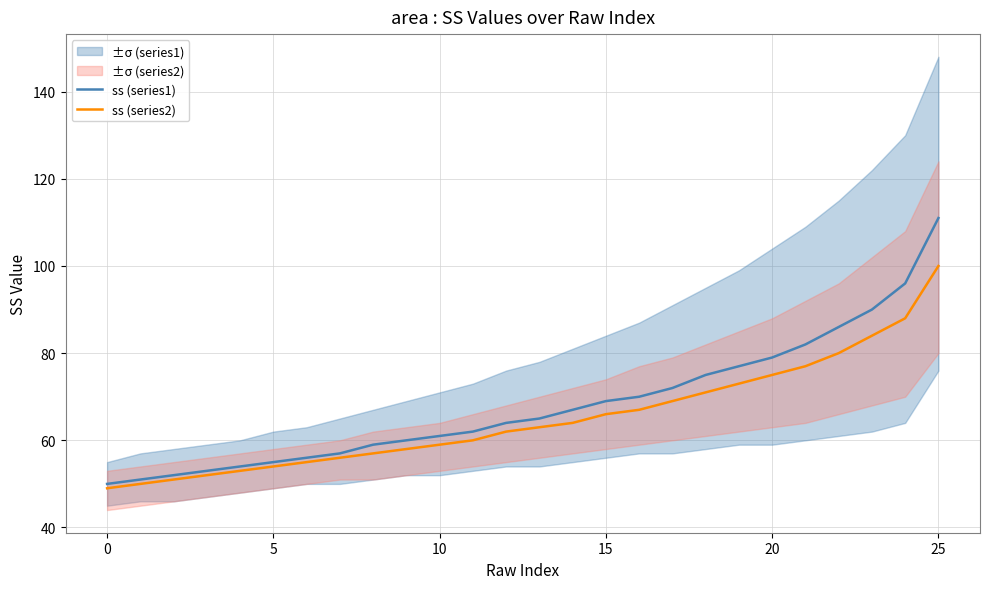

True or false: ss (series2) and ss (series1) cross at least once.

False